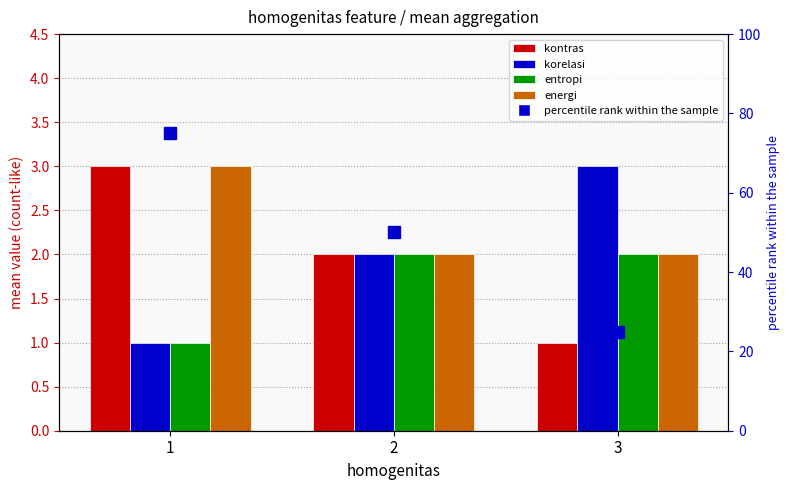

What is the value of the entropi bar at the 2nd from the left?

2